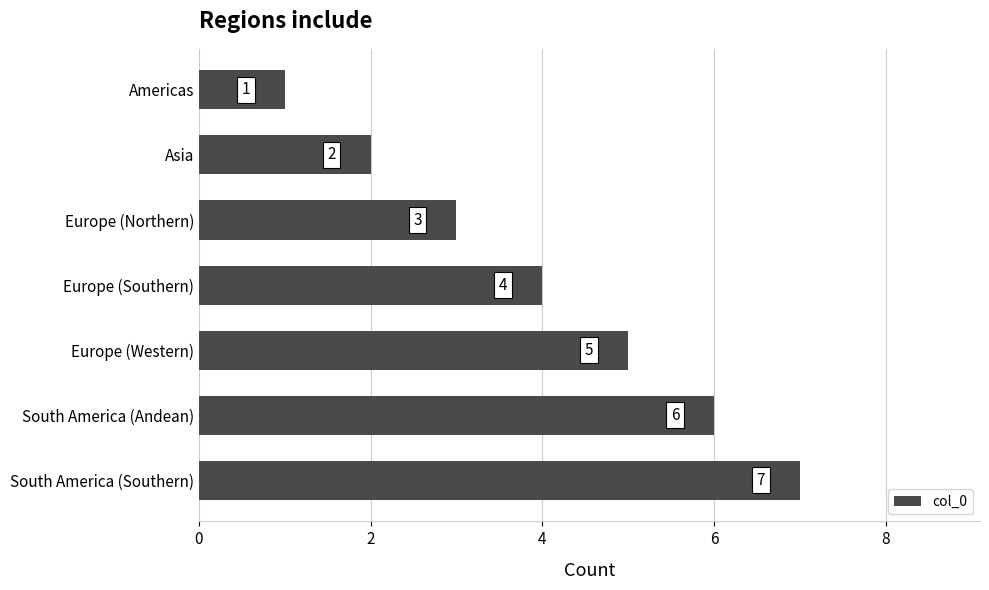

What is the average value?

4